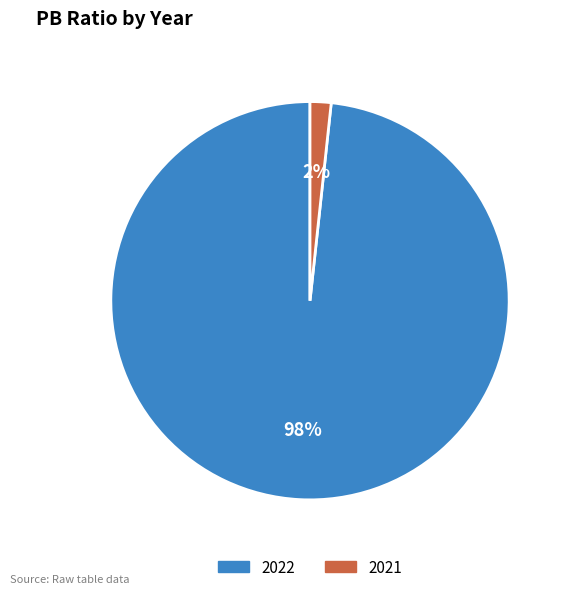

To the nearest percent, what portion does 2021 represent?

2%